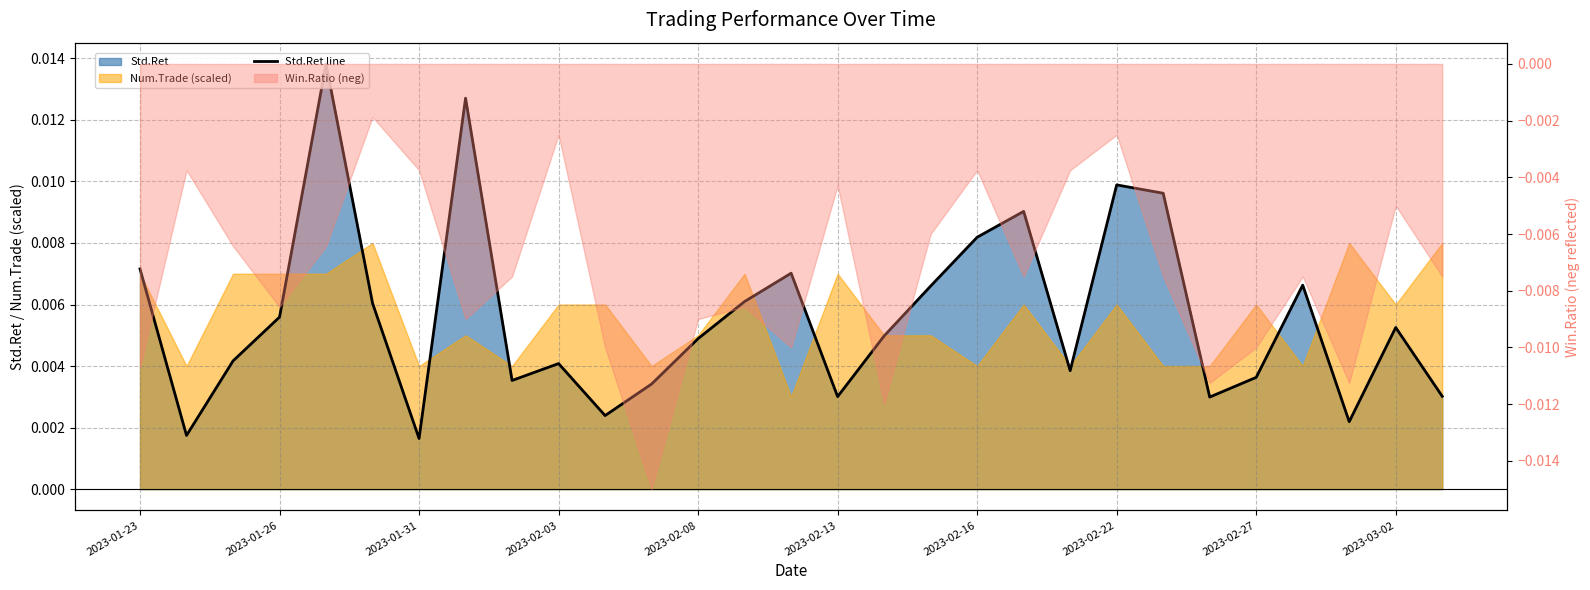

True or false: the data shows 0.0 at 2023-02-22.

True